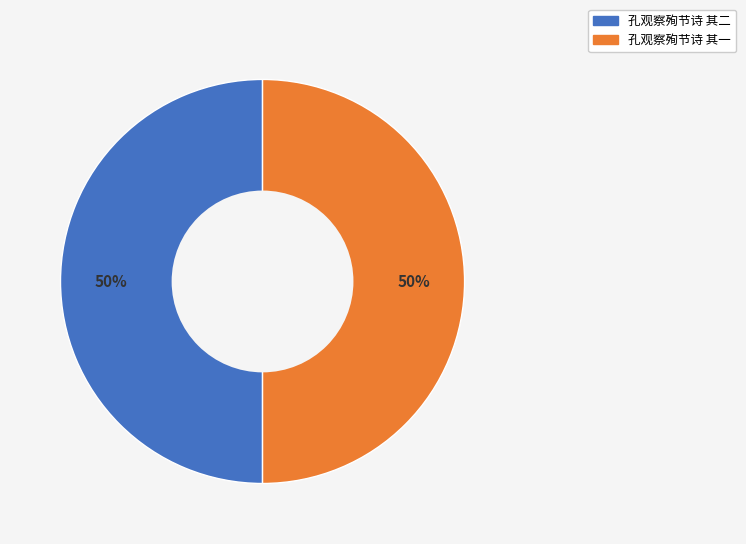

To the nearest percent, what is the average slice percentage?

50%